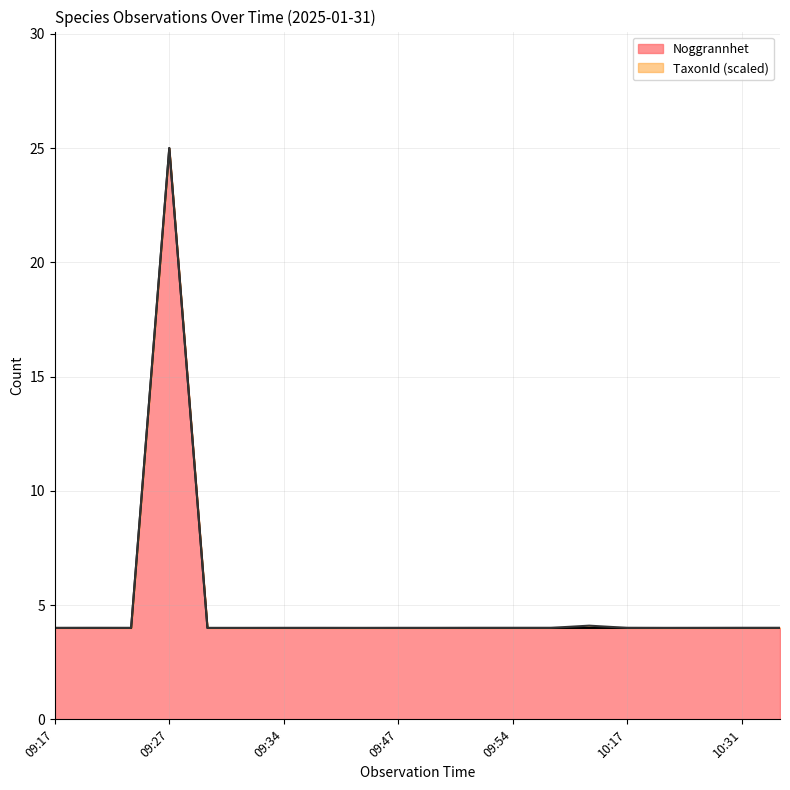

How many lines are shown in the chart?

2